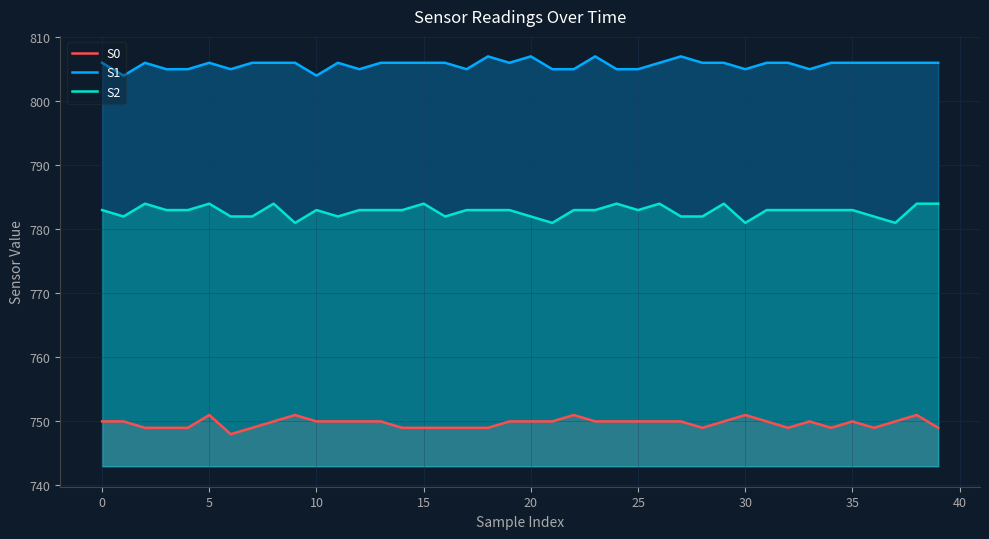

What is the difference between the maximum and minimum values in the S1 series?

3